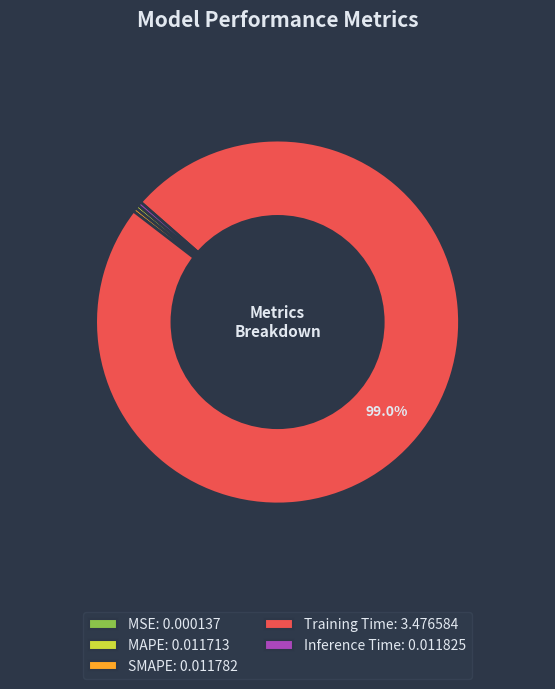

What is the largest slice in the pie chart?

Training Time